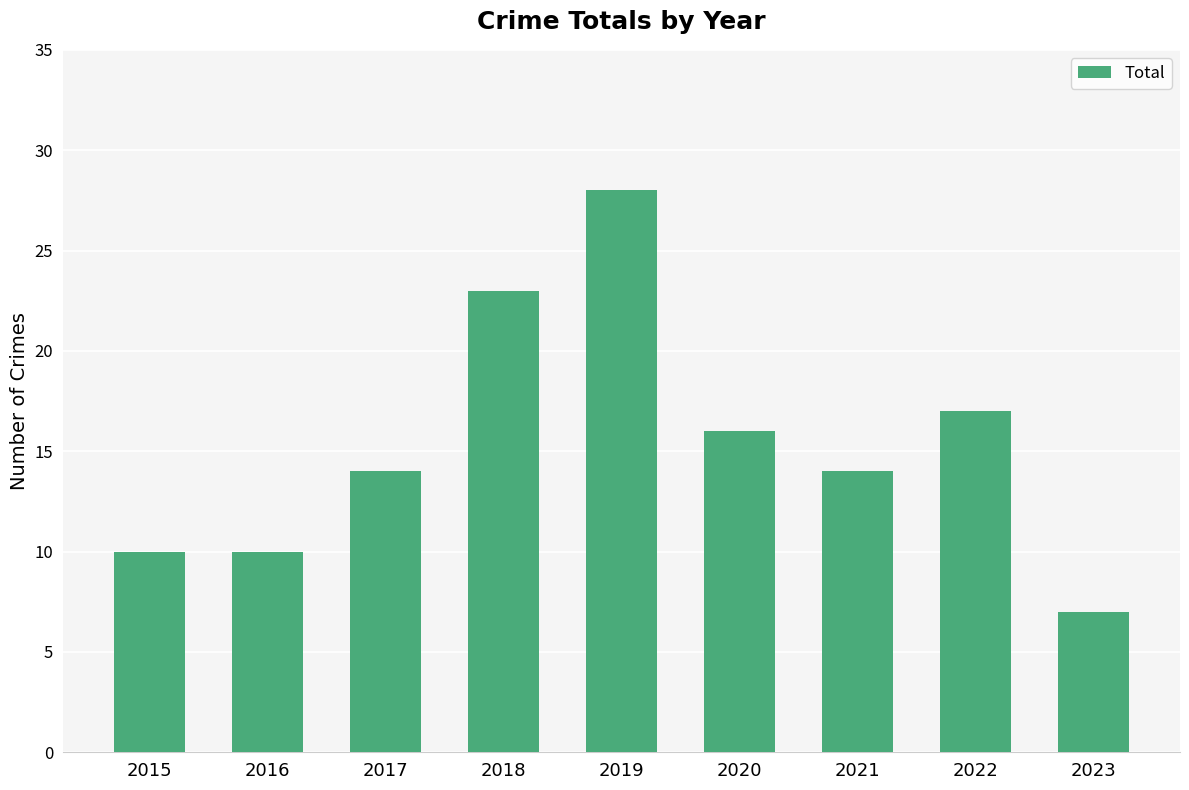

What is the maximum value shown in the chart?

28